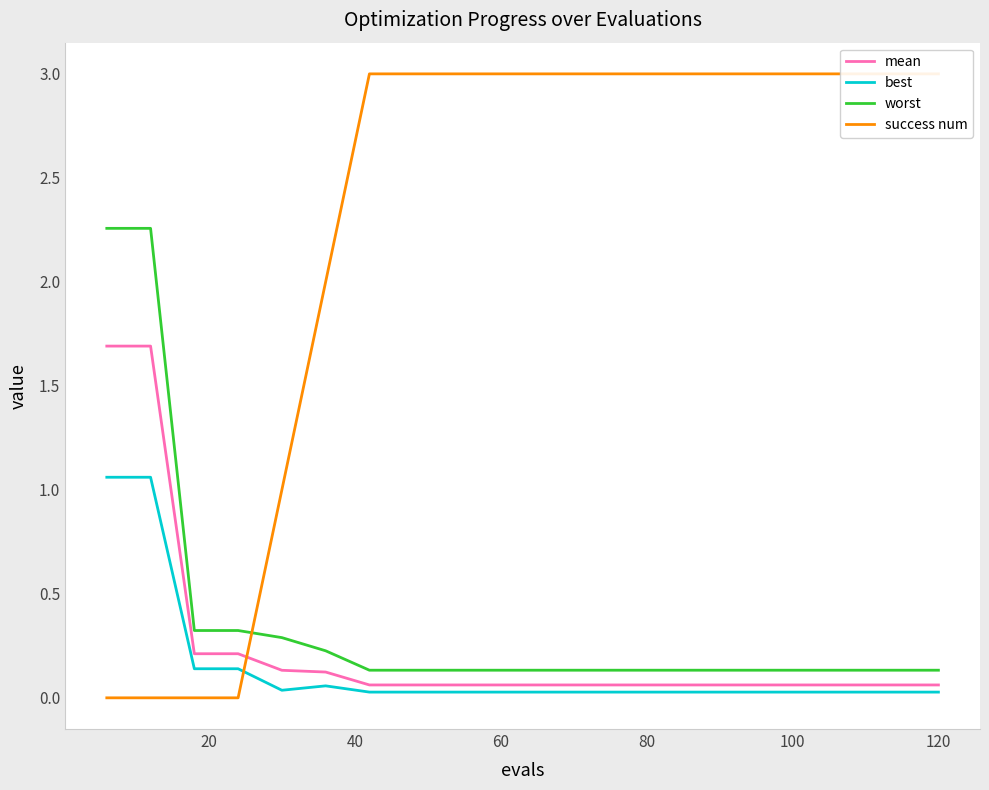

True or false: worst and best cross at least once.

False